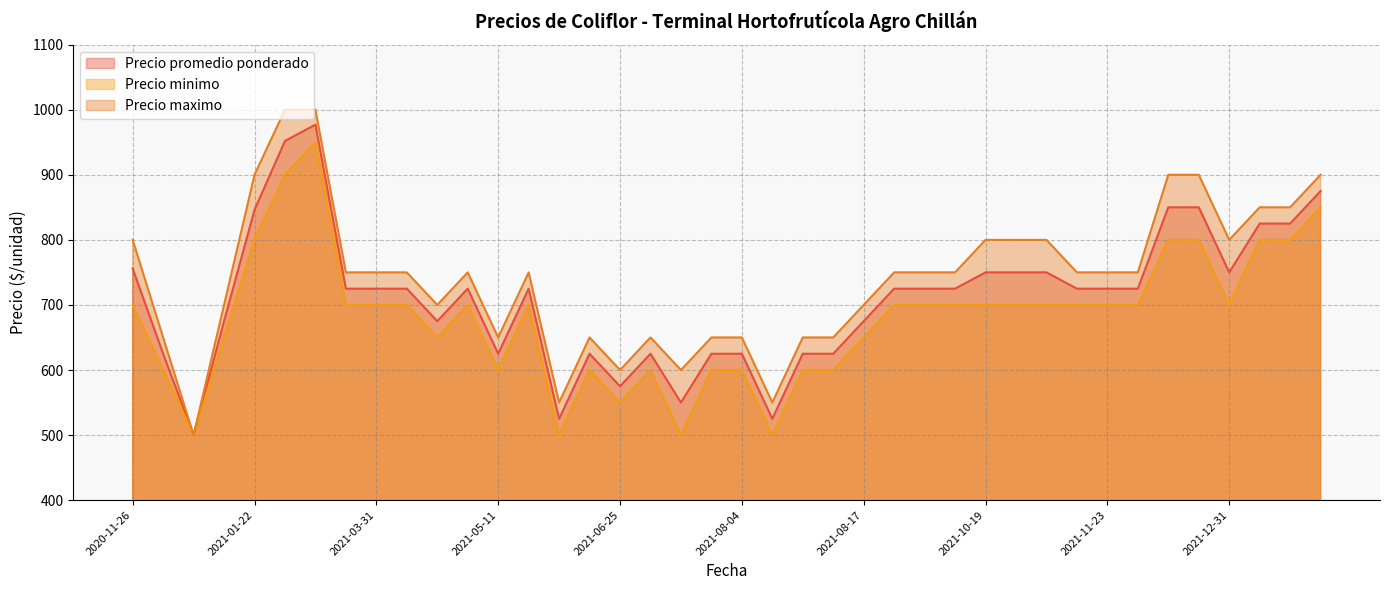

Count the number of data series in this chart.

3